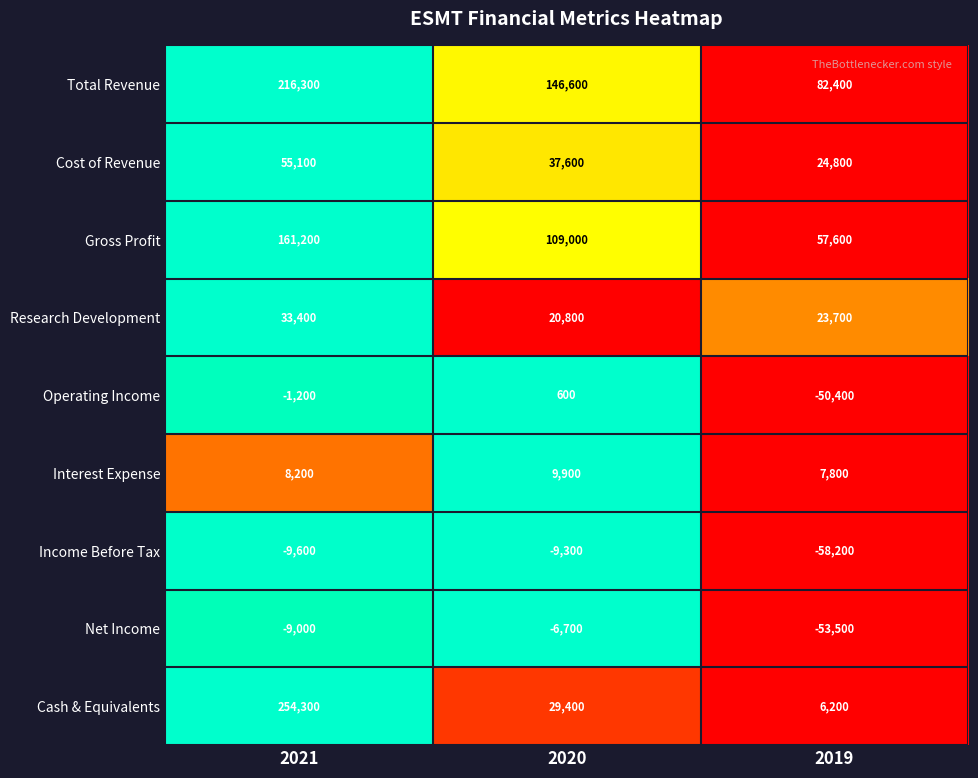

At which label does Total Revenue reach its peak?

2021